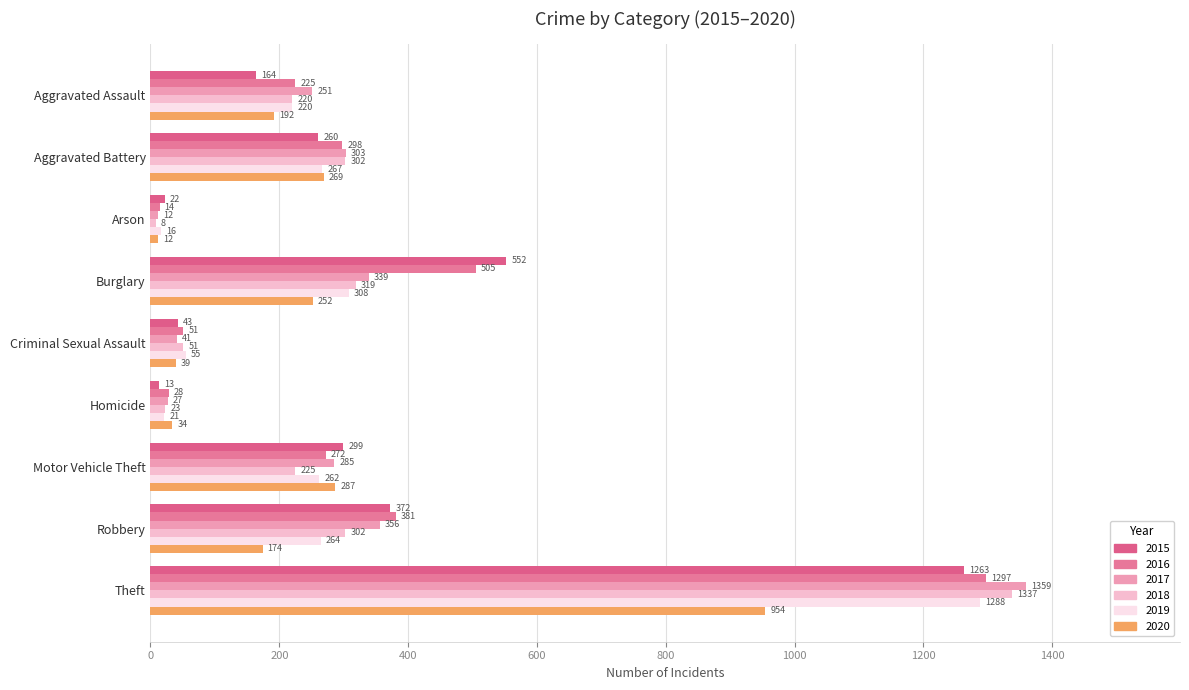

Reading left to right, list all the values displayed in this chart.

2015: 164	260	22	552	43	13	299	372	1263
2016: 225	298	14	505	51	28	272	381	1297
2017: 251	303	12	339	41	27	285	356	1359
2018: 220	302	8	319	51	23	225	302	1337
2019: 220	267	16	308	55	21	262	264	1288
2020: 192	269	12	252	39	34	287	174	954